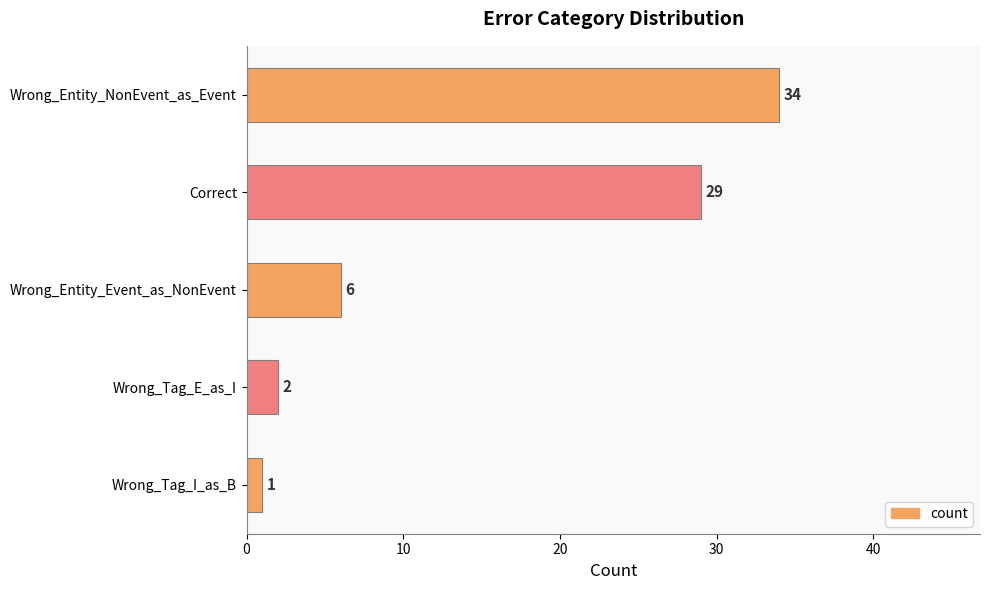

Is it true that the value at Wrong_Entity_NonEvent_as_Event is 13?

False